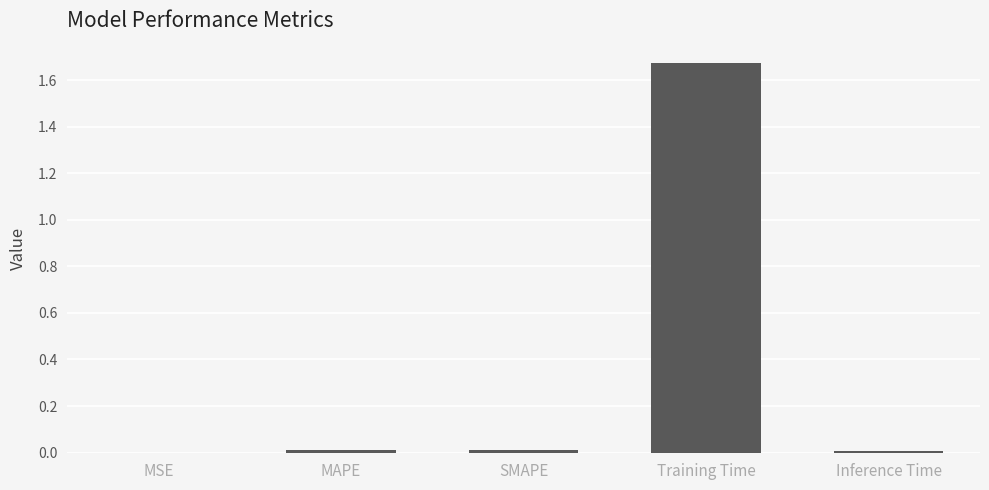

How many series are shown in this chart?

1